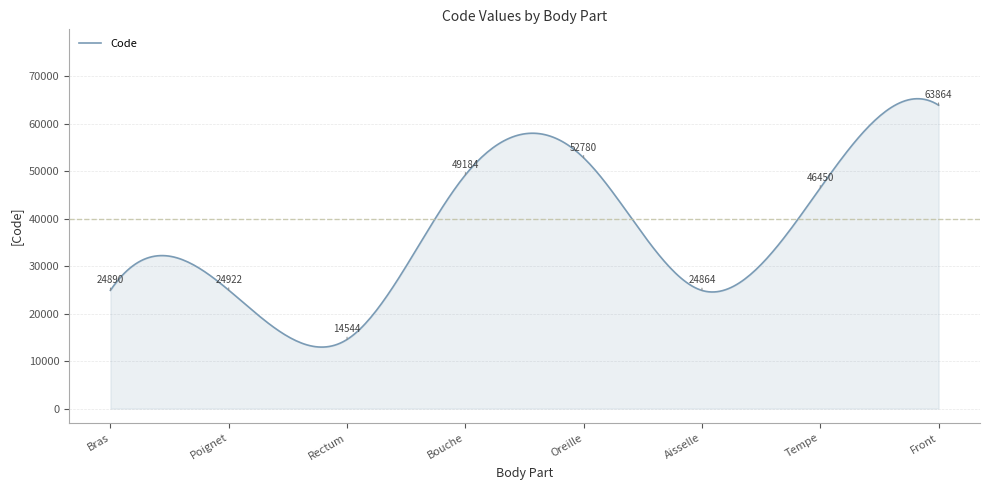

What is the difference between the maximum and minimum values?

52280.0